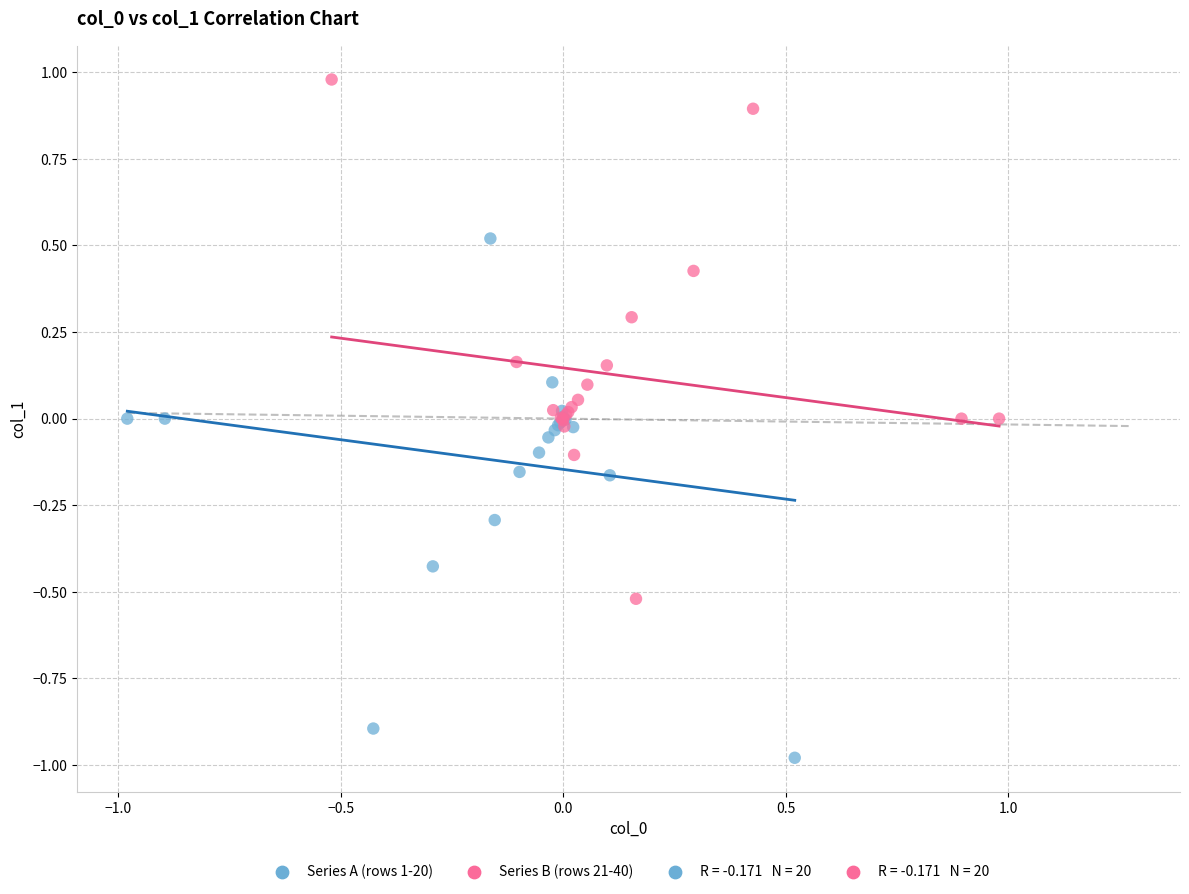

Which series reaches the maximum Y coordinate?

Series B (rows 21-40)